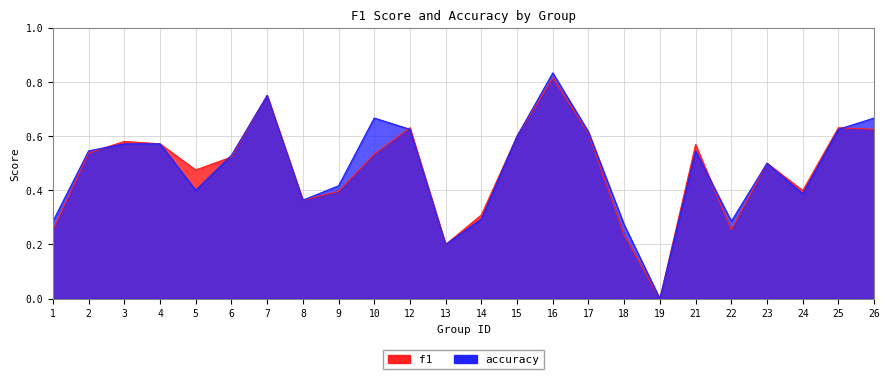

Count the number of data series in this chart.

2